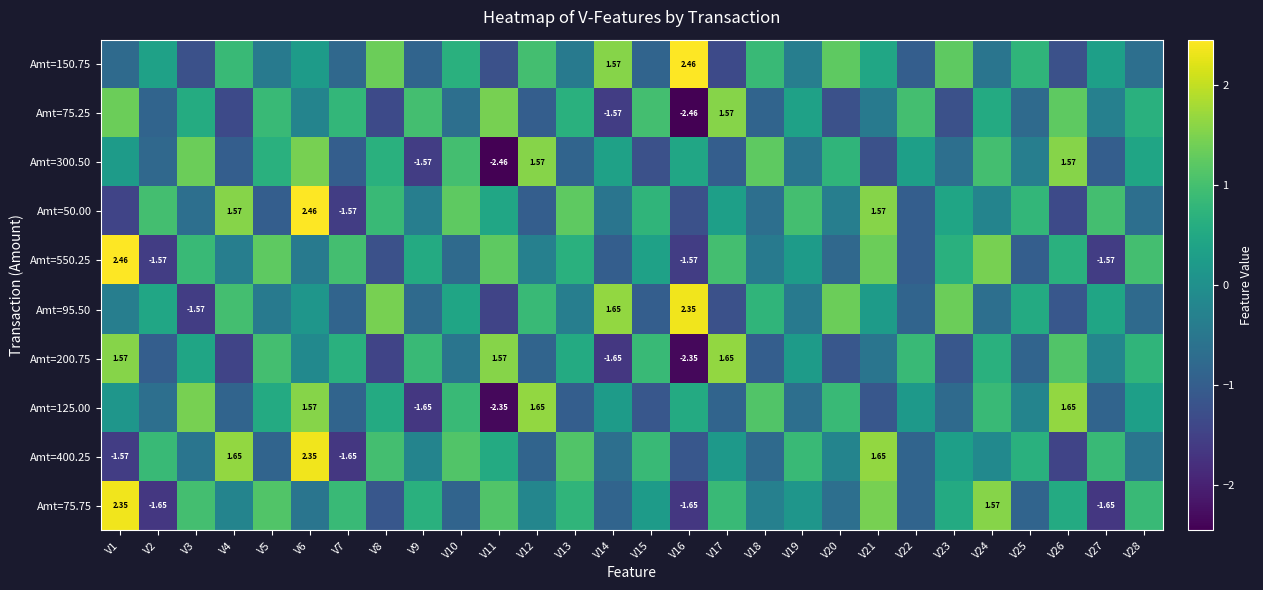

The Amt=200.75 series shows 2.3 at V17. True or false?

False